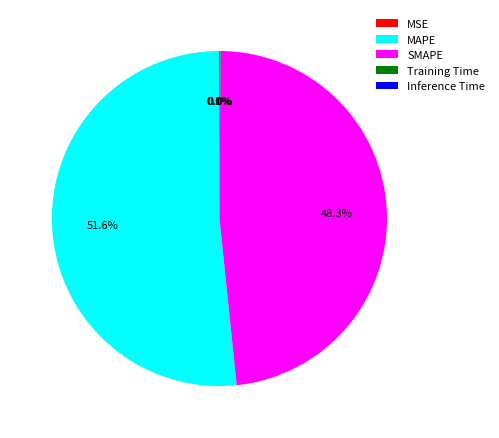

How many segments does this pie chart have?

5